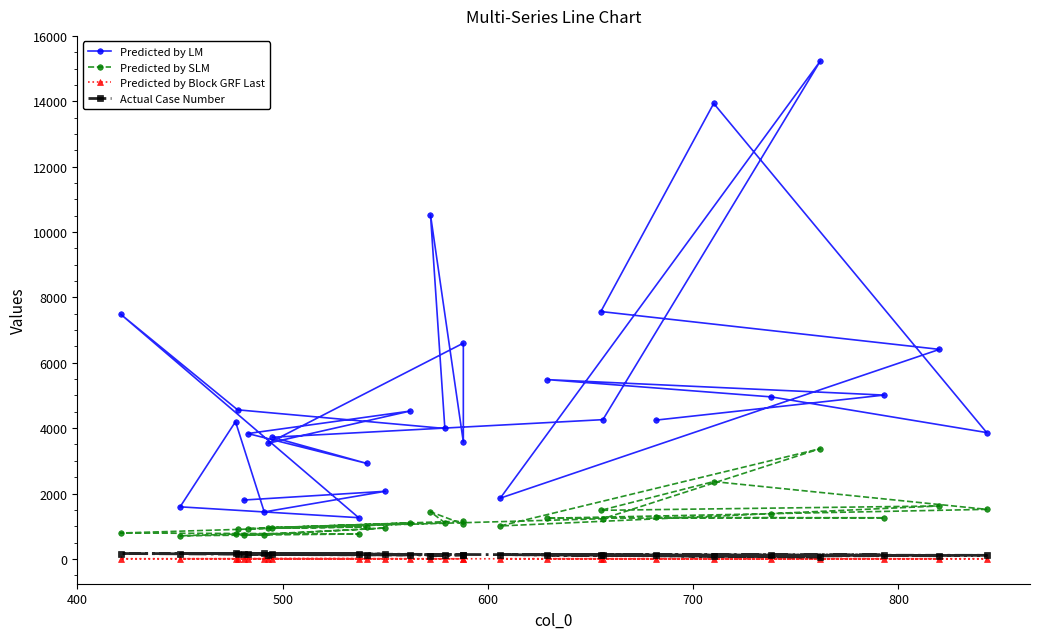

Is the value of Predicted by LM at 8 greater than the value of Predicted by Block GRF Last at 7?

Yes